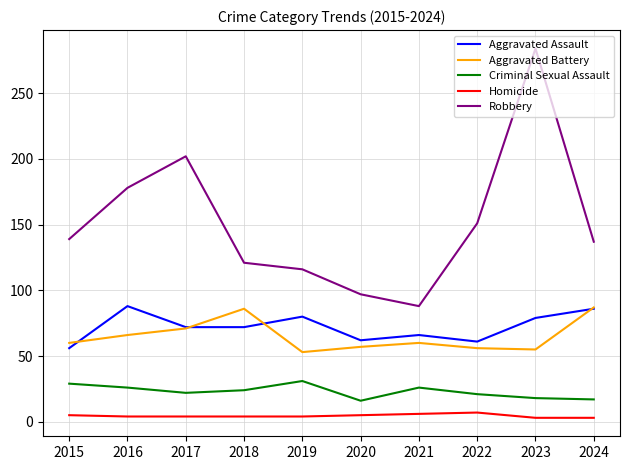

What is the greatest value displayed?

284